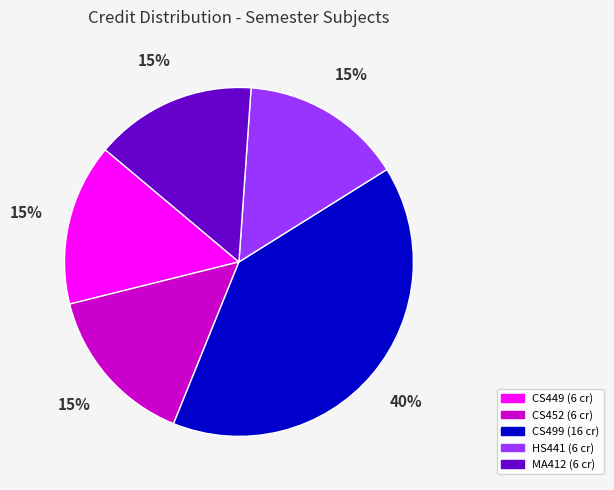

Is there a majority slice in this chart?

No